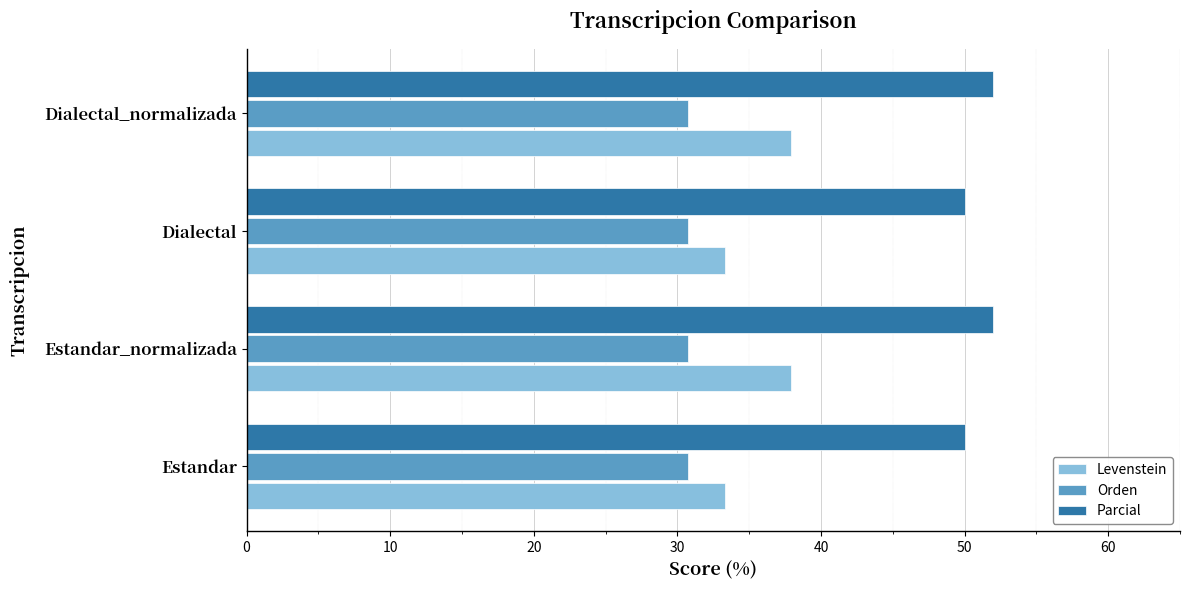

Is it true that Levenstein equals 37.9 at Estandar_normalizada?

True